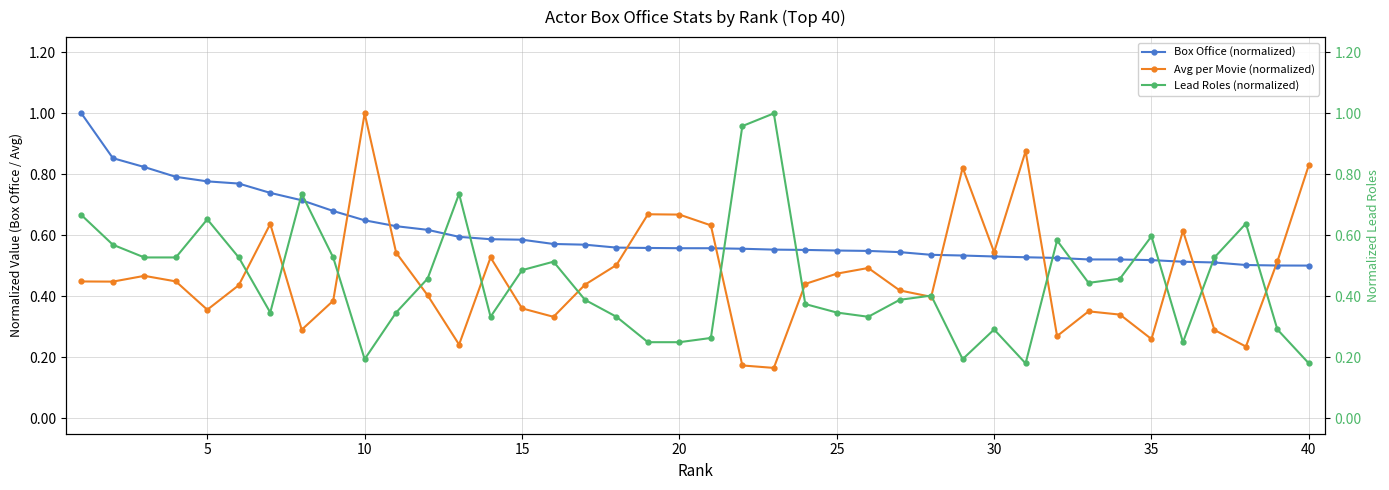

After their last crossing, which series has the higher values: Avg per Movie (normalized) or Box Office (normalized)?

Avg per Movie (normalized)